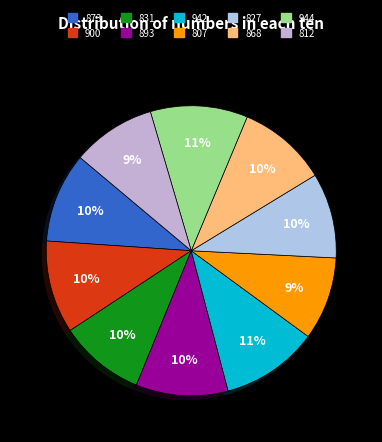

What is the smallest slice in the pie chart?

807